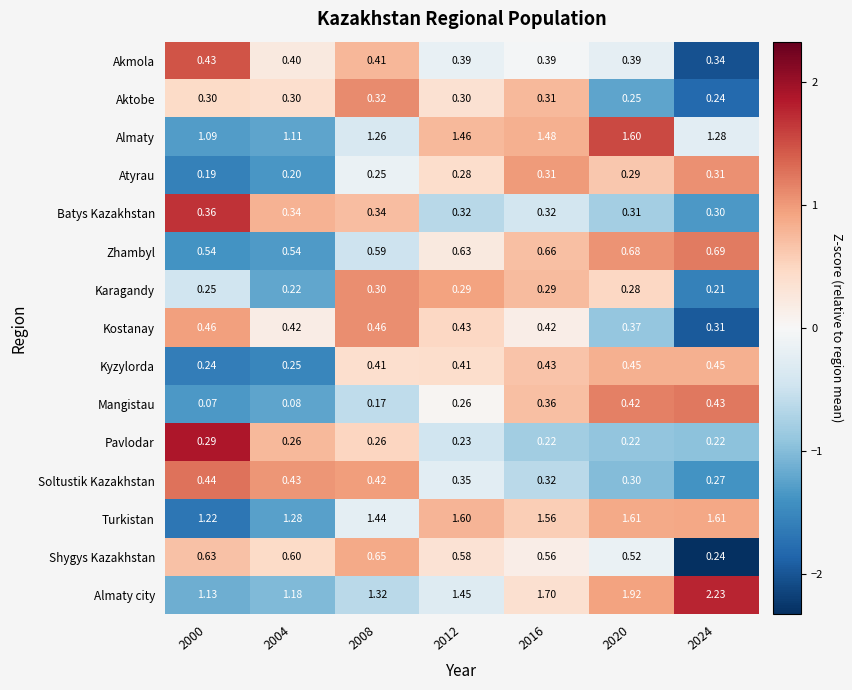

Which series has the widest spread of values?

Almaty city